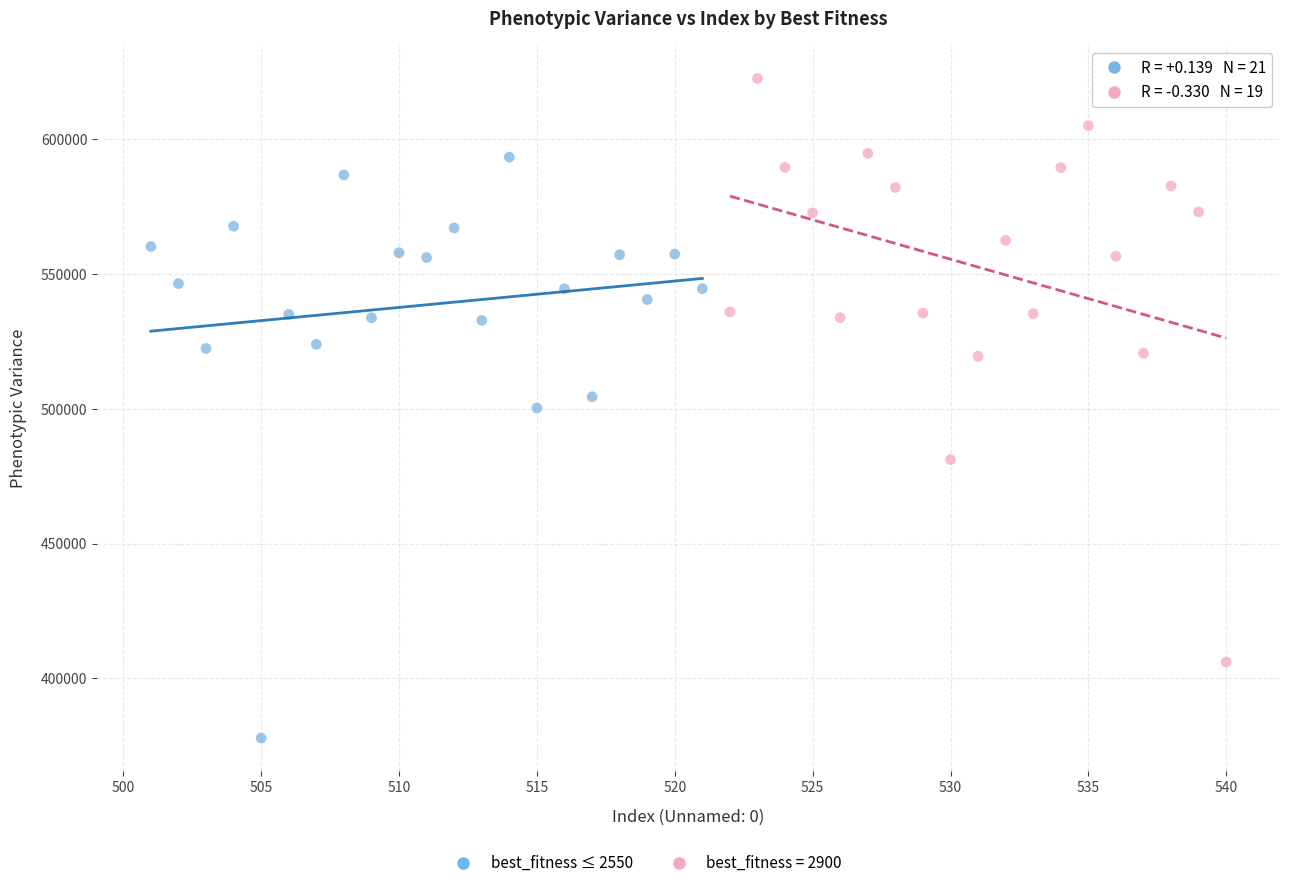

Which series reaches the maximum Y coordinate?

best_fitness = 2900